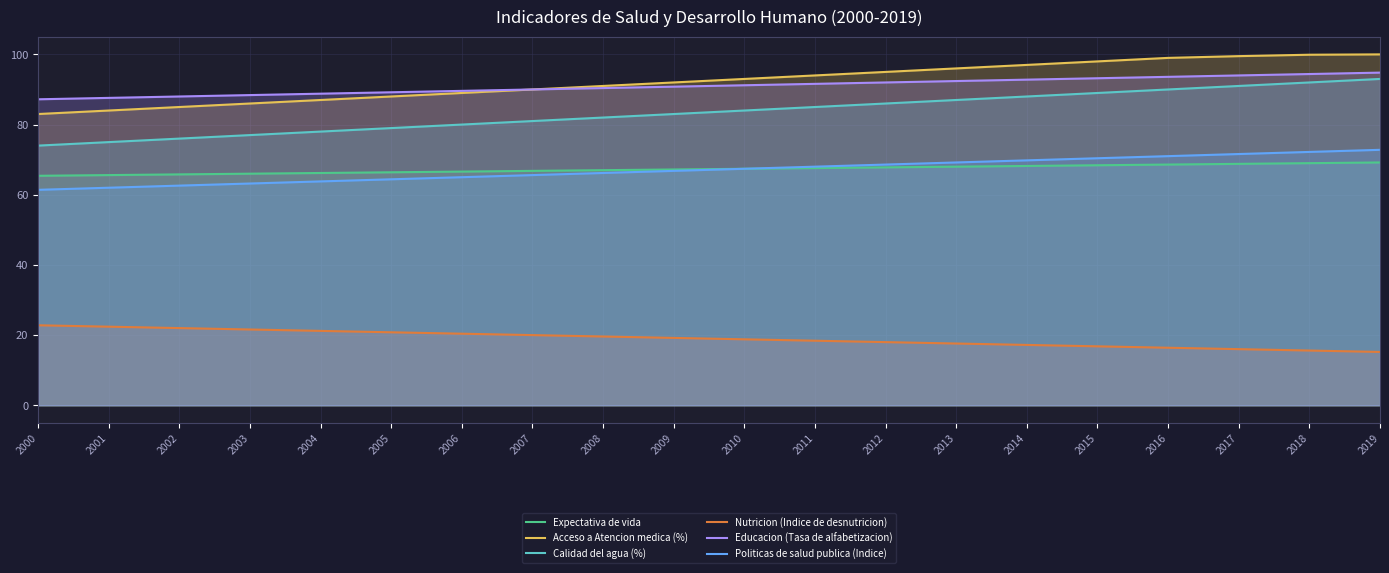

What is the smallest value displayed?

15.2